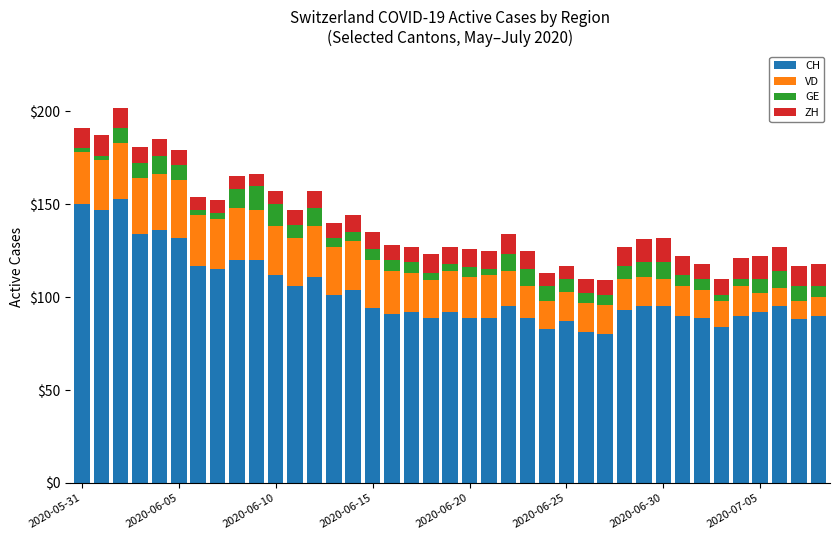

What is the difference between the maximum and second lowest values in the CH series?

72